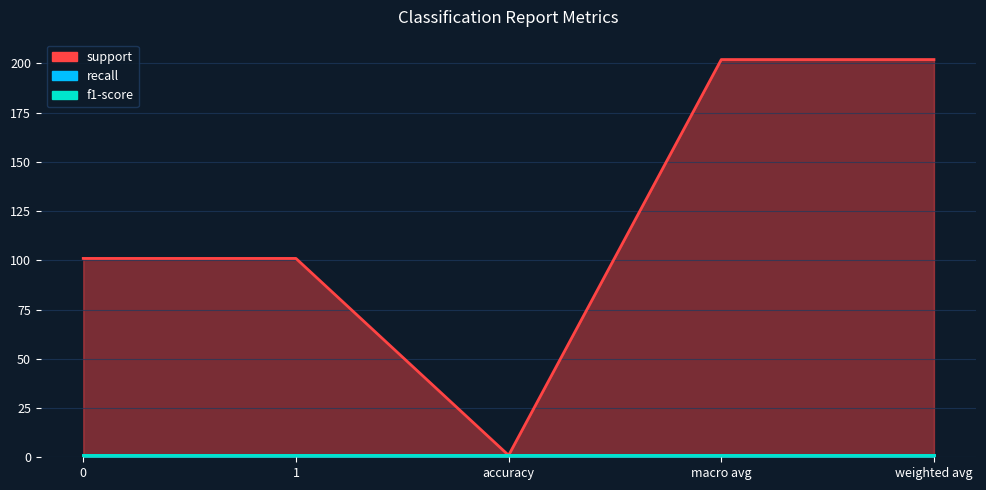

What is the average value of the f1-score series?

1